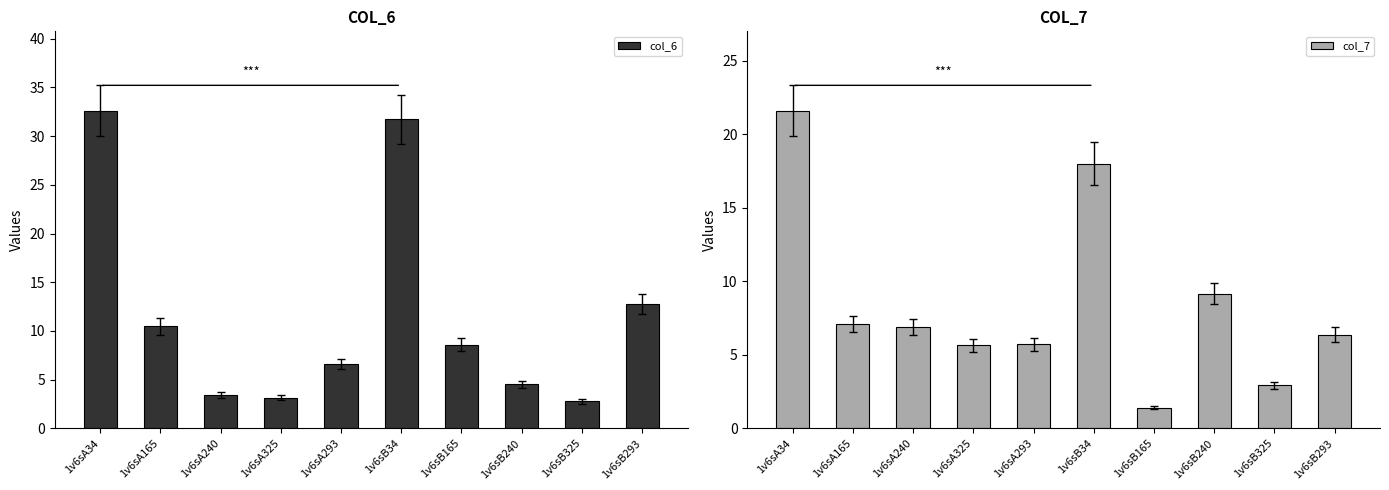

How many groups of bars are there?

10